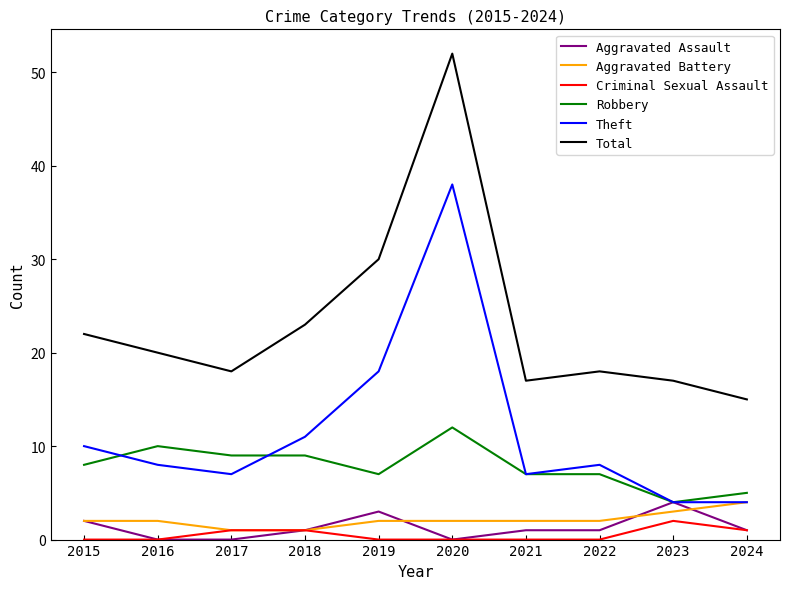

Which series has the largest range (max minus min)?

Total